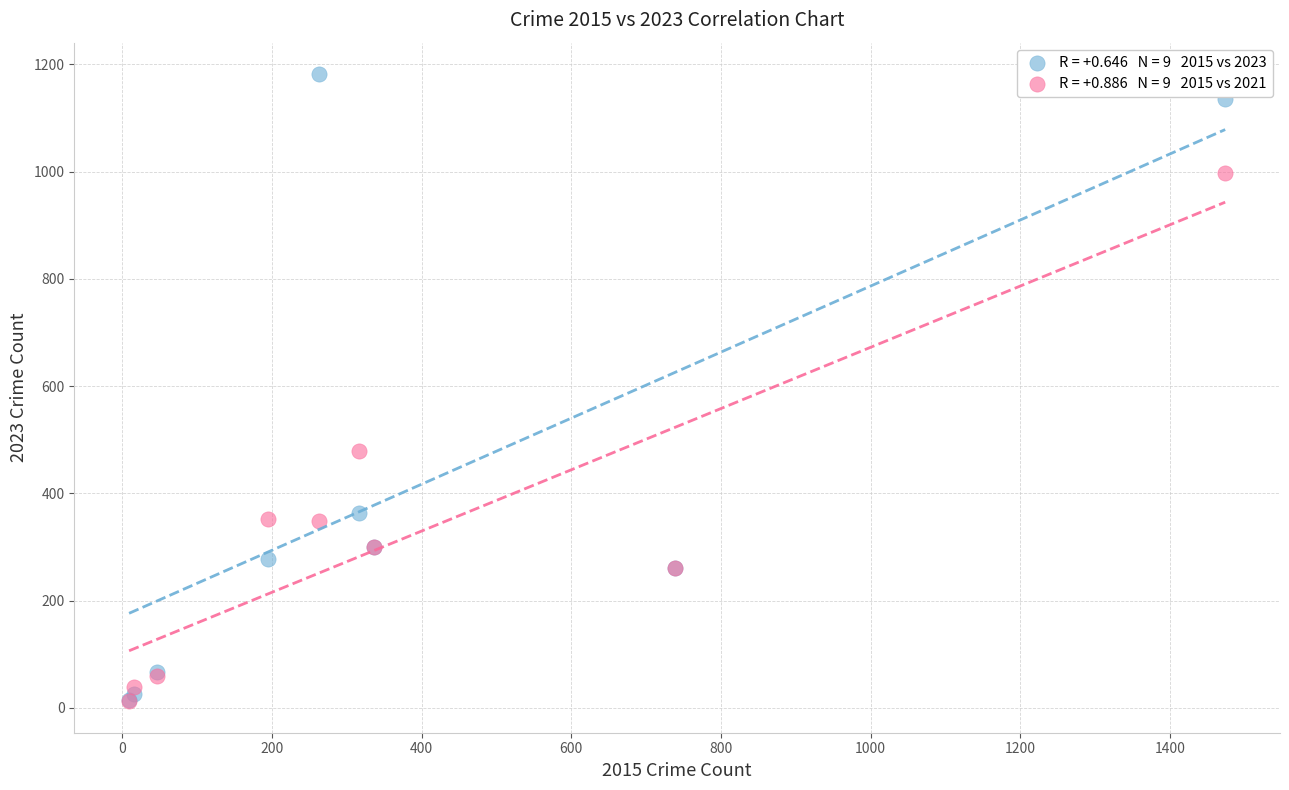

Across all series, what Y value is closest to 597?

479